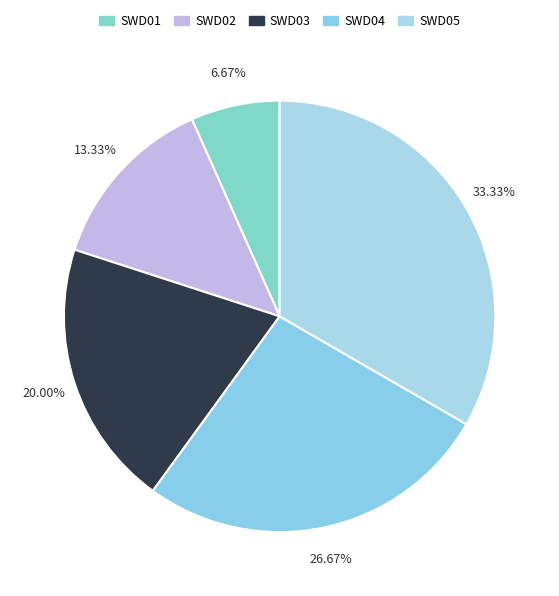

Rank the categories by value from lowest to highest.

SWD01, SWD02, SWD03, SWD04, SWD05